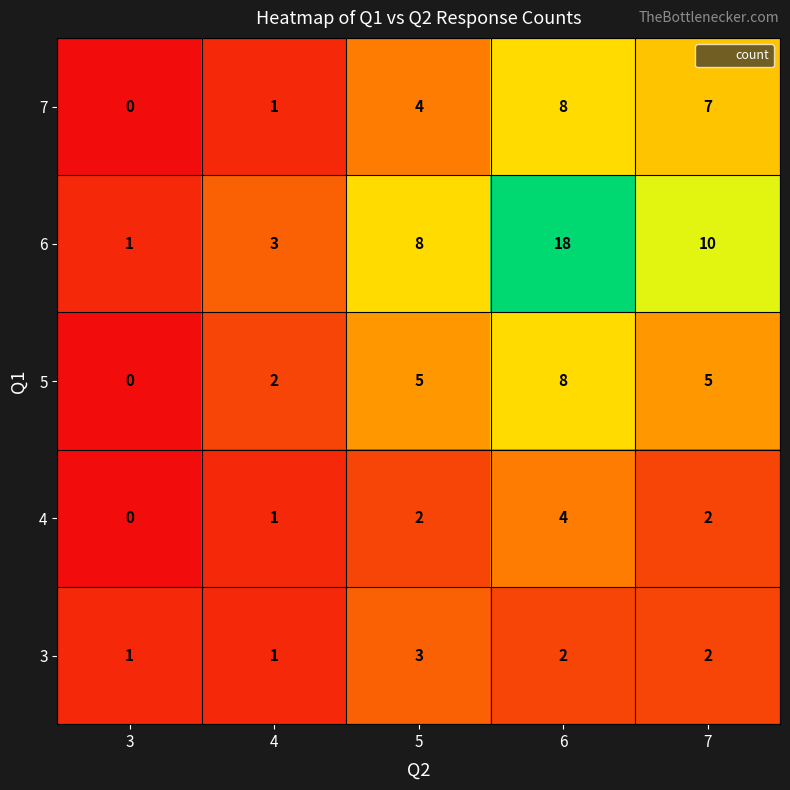

What is the difference between the highest and lowest values at 7?

8